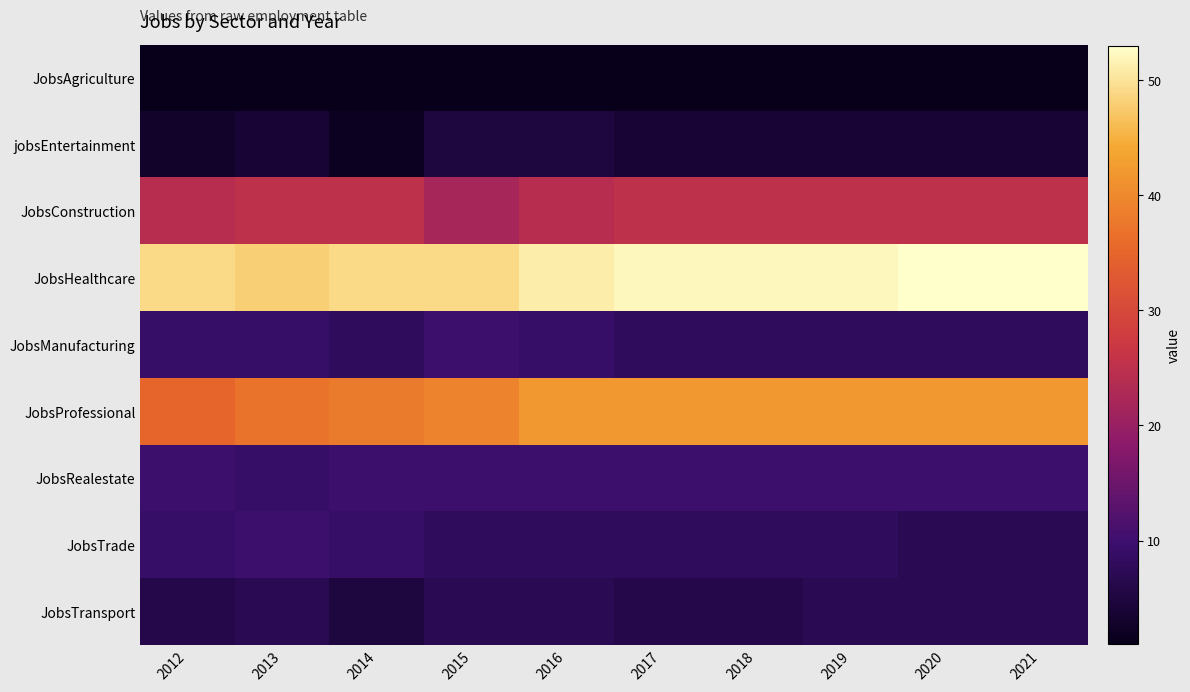

Reading left to right, transcribe all the data shown in this chart.

JobsAgriculture: 2012=1	2013=1	2014=1	2015=1	2016=1	2017=1	2018=1	2019=1	2020=1	2021=1
jobsEntertainment: 2012=3	2013=4	2014=2	2015=5	2016=5	2017=4	2018=4	2019=4	2020=4	2021=4
JobsConstruction: 2012=24	2013=25	2014=25	2015=22	2016=24	2017=25	2018=25	2019=25	2020=25	2021=25
JobsHealthcare: 2012=49	2013=48	2014=49	2015=49	2016=51	2017=52	2018=52	2019=52	2020=53	2021=53
JobsManufacturing: 2012=9	2013=9	2014=8	2015=10	2016=9	2017=8	2018=8	2019=8	2020=8	2021=8
JobsProfessional: 2012=35	2013=37	2014=38	2015=39	2016=42	2017=42	2018=42	2019=42	2020=42	2021=42
JobsRealestate: 2012=10	2013=9	2014=10	2015=10	2016=10	2017=10	2018=10	2019=10	2020=10	2021=10
JobsTrade: 2012=9	2013=10	2014=9	2015=8	2016=8	2017=8	2018=8	2019=8	2020=7	2021=7
JobsTransport: 2012=6	2013=7	2014=5	2015=7	2016=7	2017=6	2018=6	2019=7	2020=7	2021=7